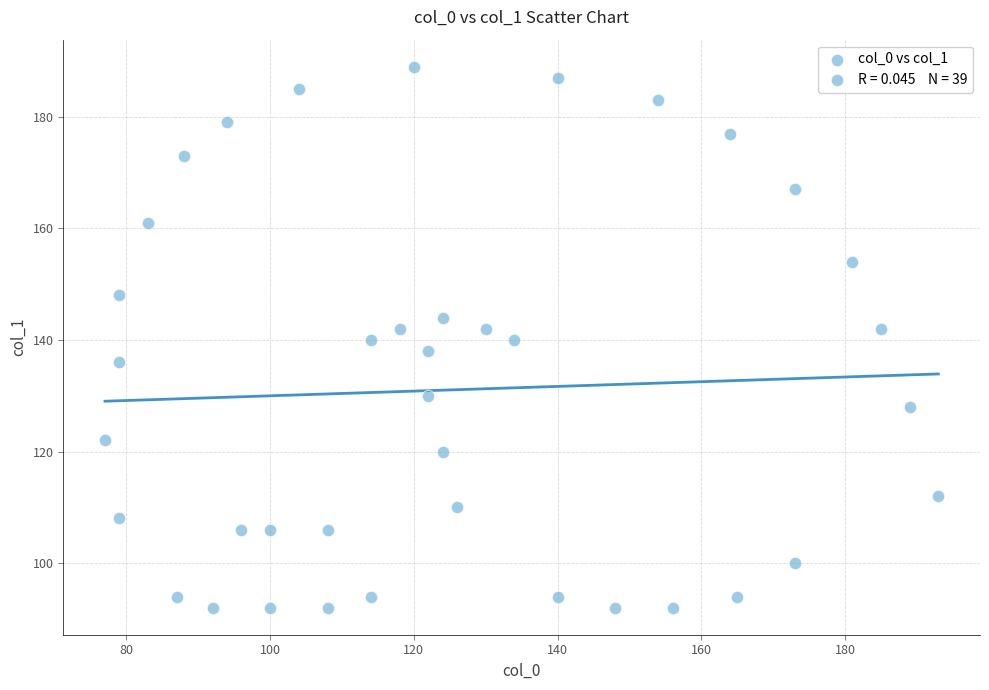

What is the range of X values (max minus min)?

116